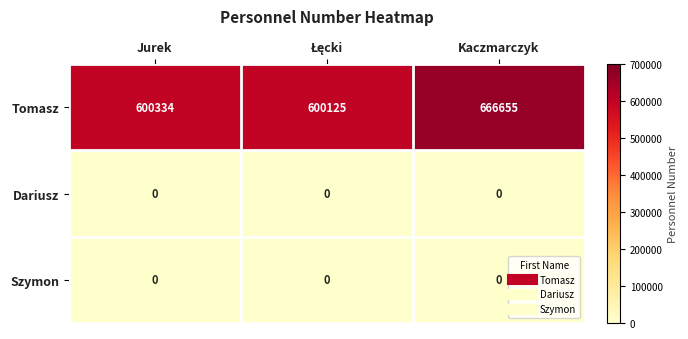

How many data points does each series have?

3